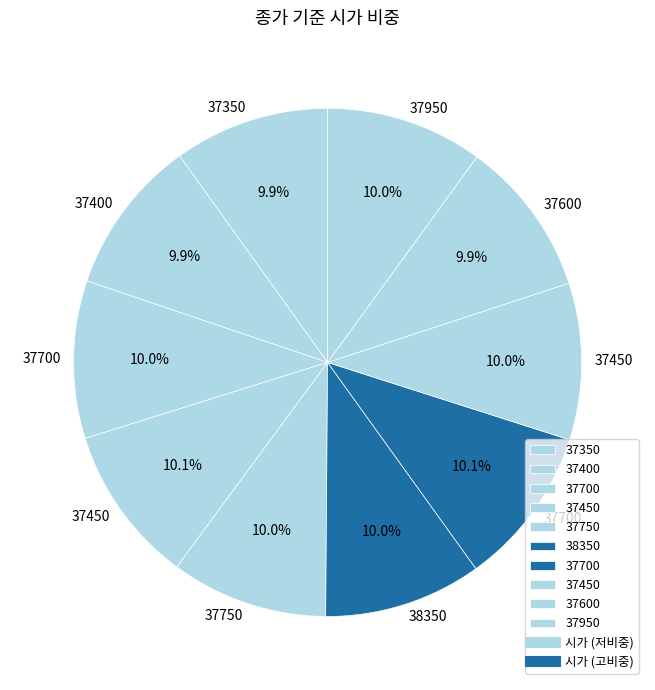

Is there any slice that represents more than half of the pie?

No